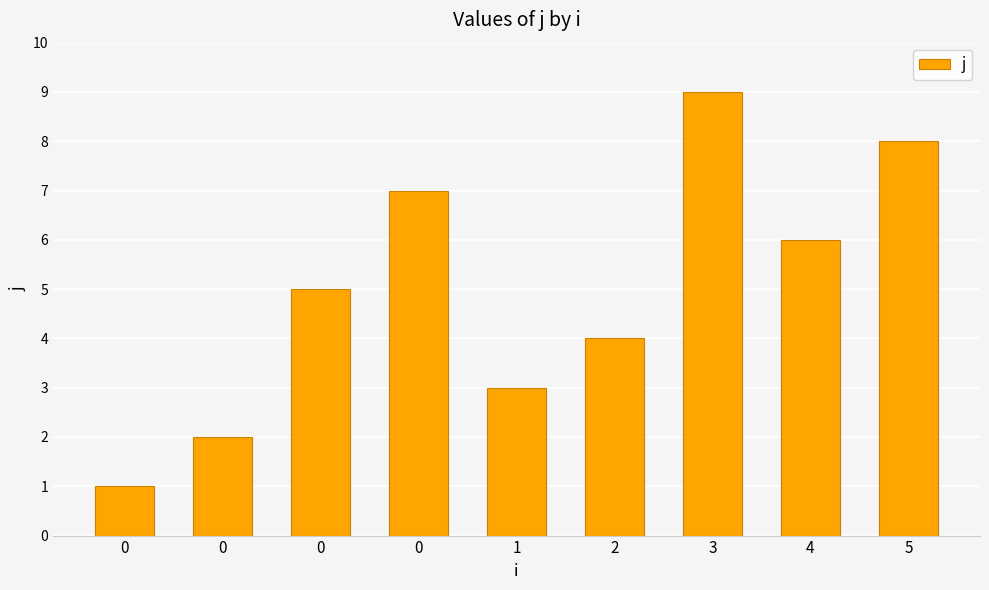

What is the sum of all values?

45